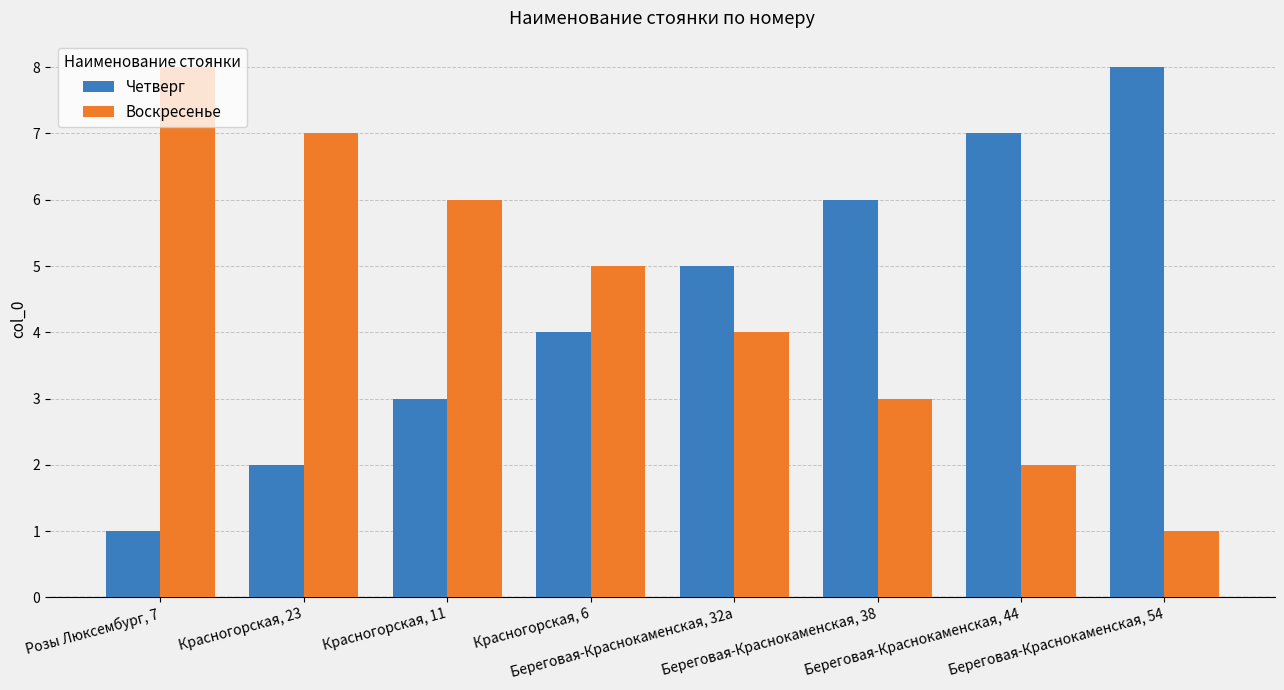

What is the greatest value displayed?

8